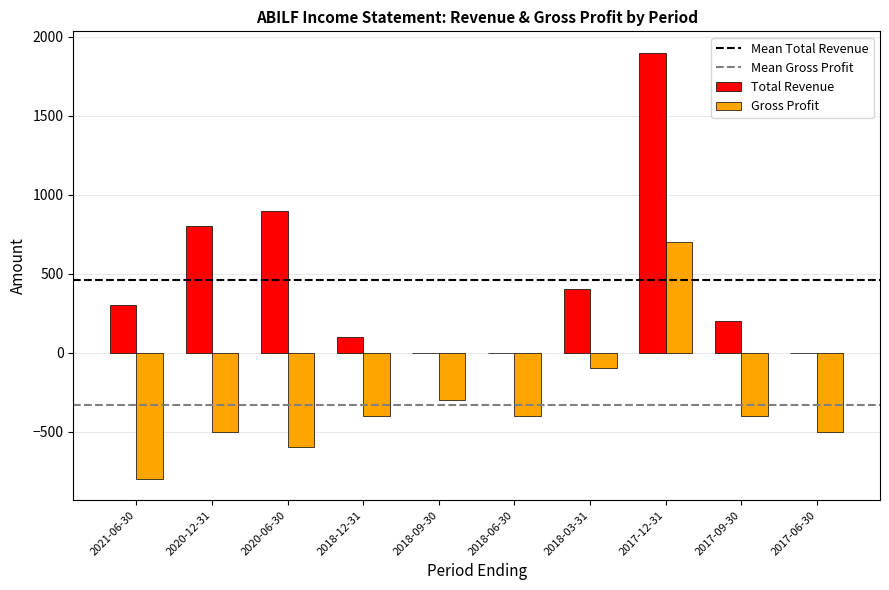

What value does the Gross Profit series have at 2018-09-30?

-300